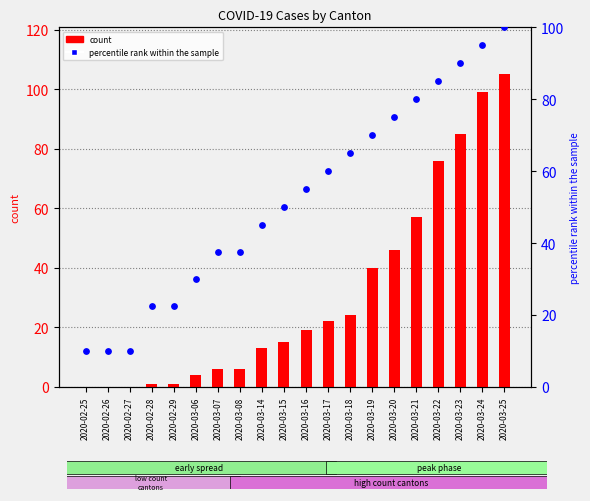

At which category is the sum across all series the highest?

2020-03-25